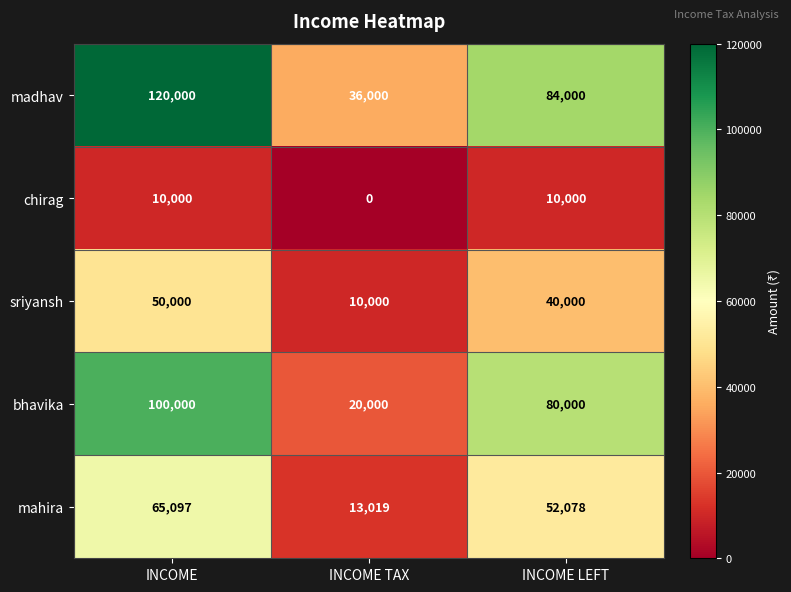

Is the value of sriyansh at INCOME greater than the value of bhavika at INCOME TAX?

Yes